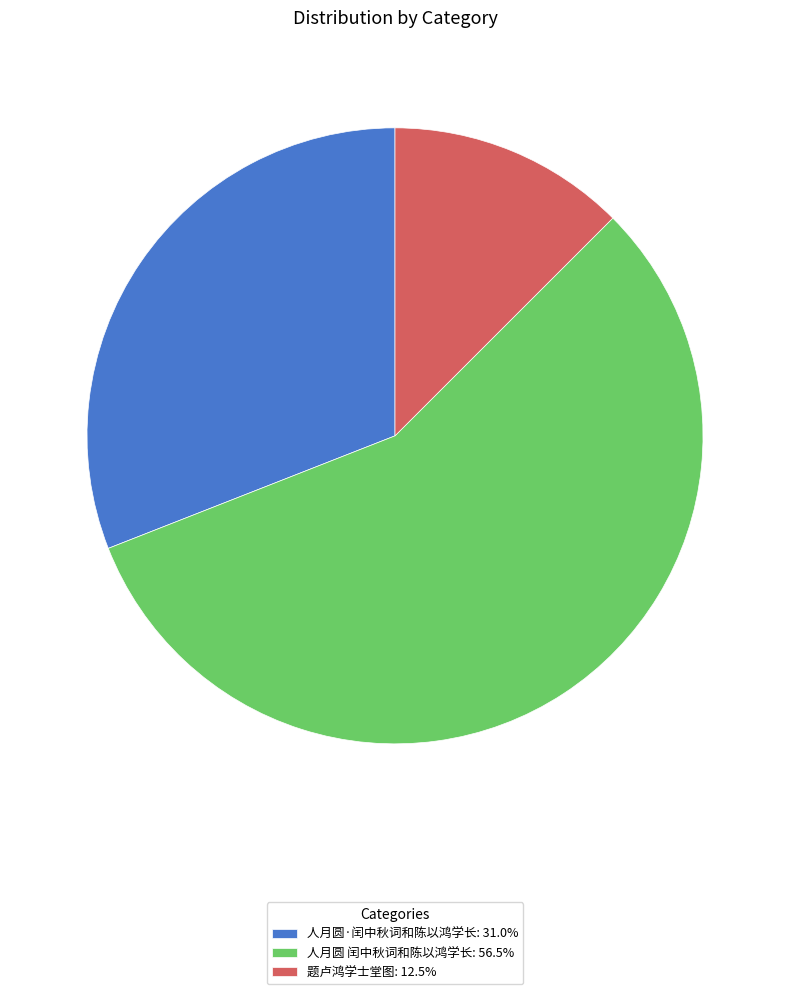

Which slice represents more than half of the pie?

人月圆 闰中秋词和陈以鸿学长